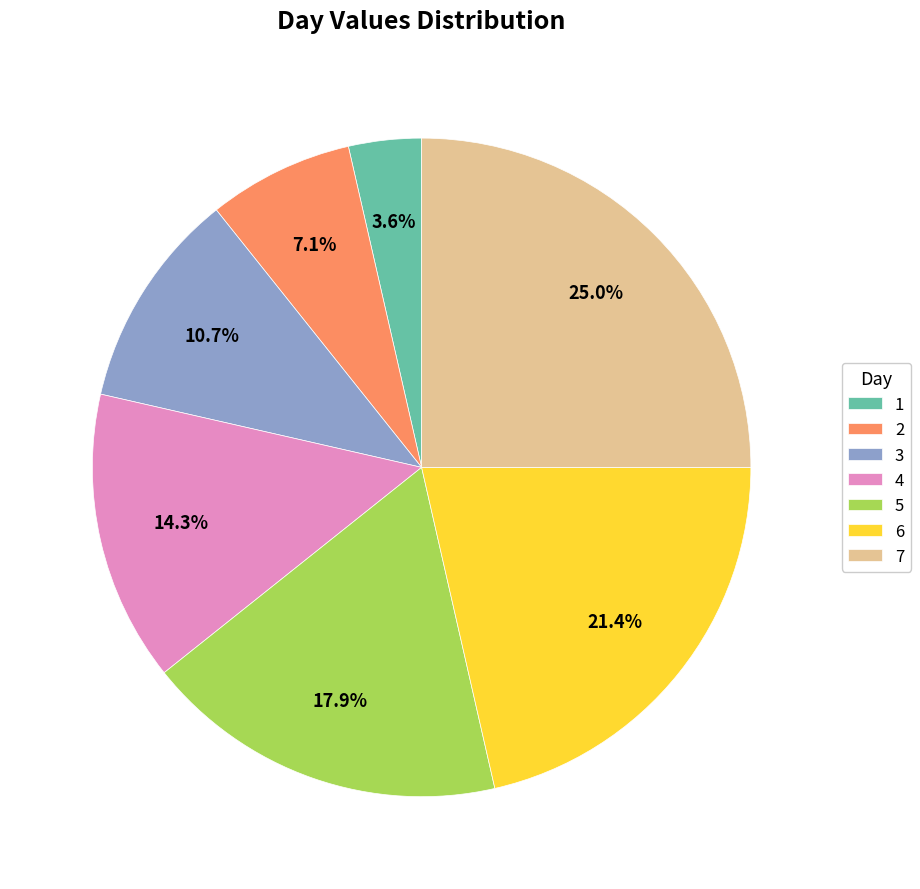

How many slices are in this pie chart?

7